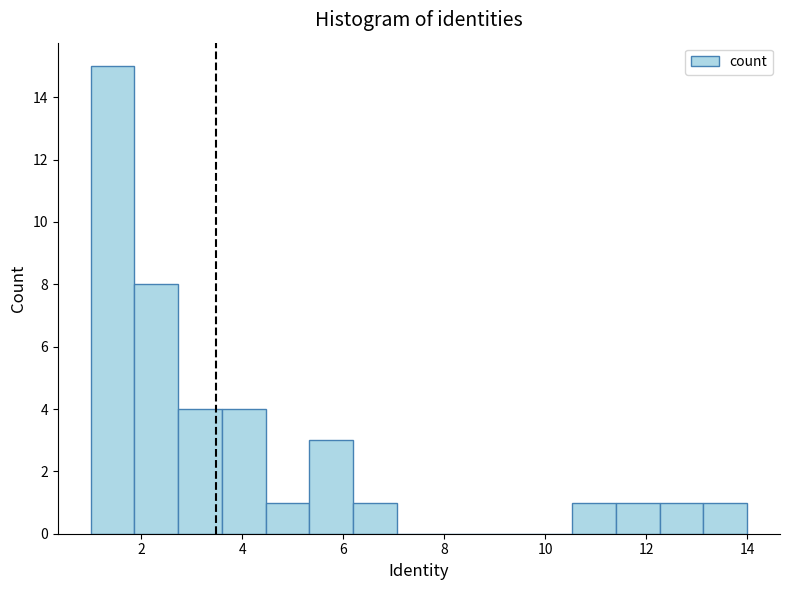

Over which range of the x-axis is the bar tallest?

1.0 to 1.8